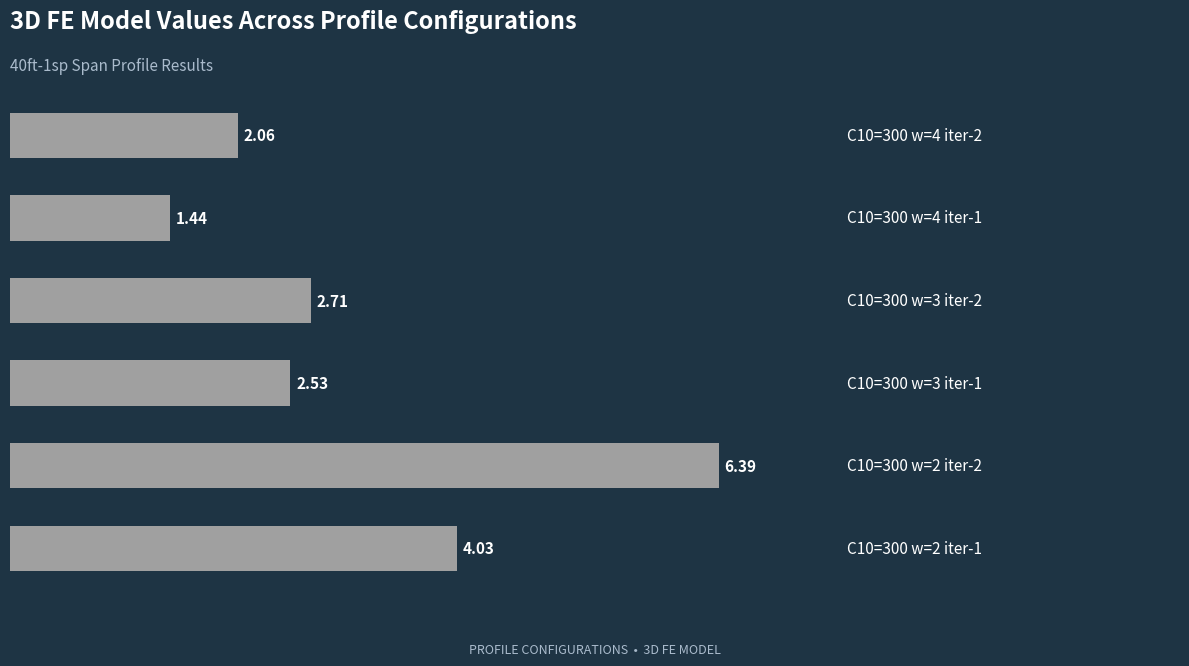

What is the sum of all values?

19.2